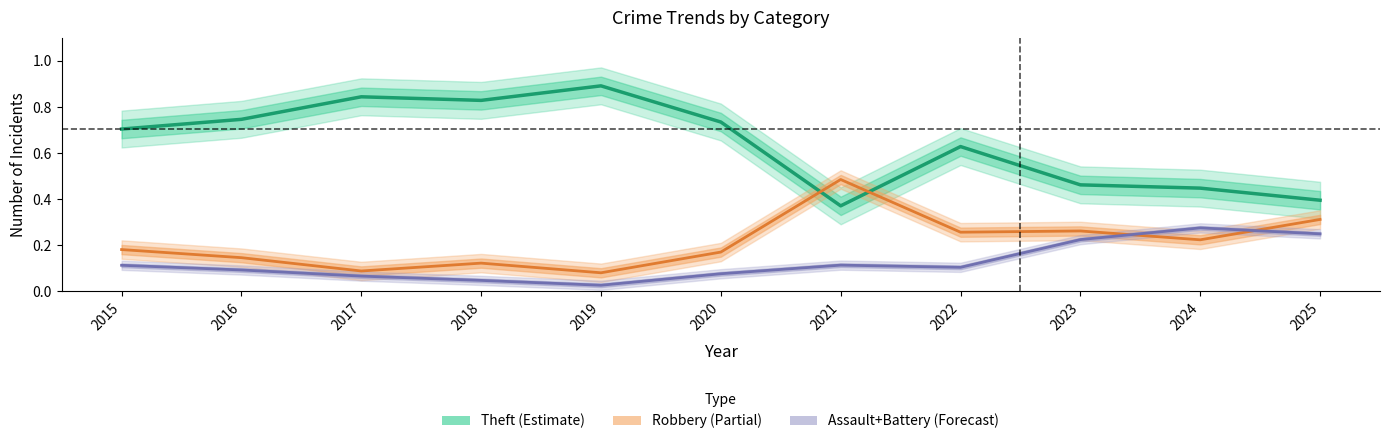

What is the difference between the second highest and minimum values in the Theft ratio series?

0.5